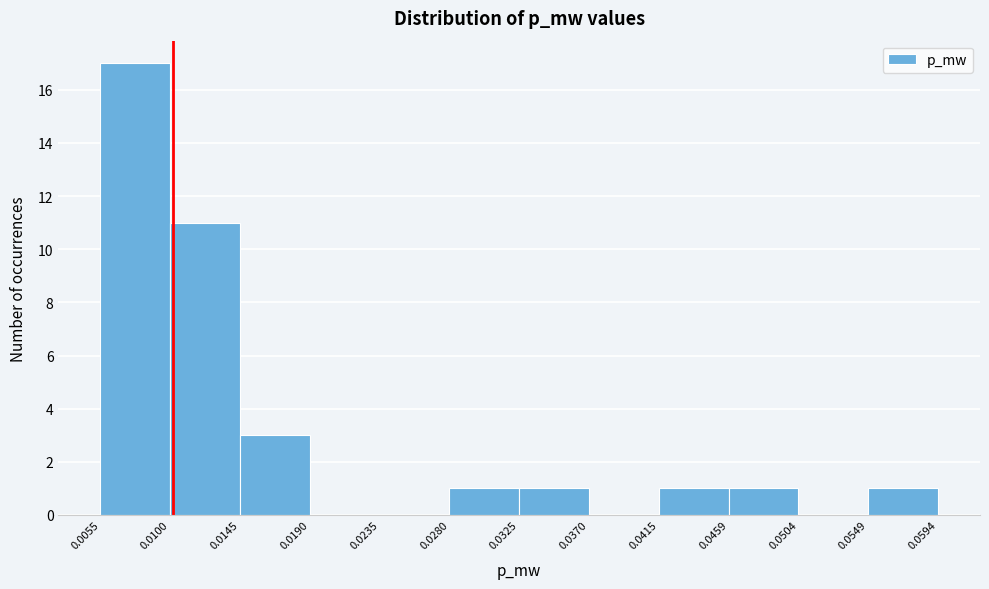

Reading left to right, list every bar in this chart as the range it spans on the x-axis followed by its height. The values are not printed on the chart, so give them approximately, as read against the axis.

0.0055 to 0.0100: 17
0.0100 to 0.0145: 11
0.0145 to 0.0190: 3
0.0190 to 0.0235: 0
0.0235 to 0.0280: 0
0.0280 to 0.0325: 1
0.0325 to 0.0370: 1
0.0370 to 0.0415: 0
0.0415 to 0.0459: 1
0.0459 to 0.0504: 1
0.0504 to 0.0549: 0
0.0549 to 0.0594: 1